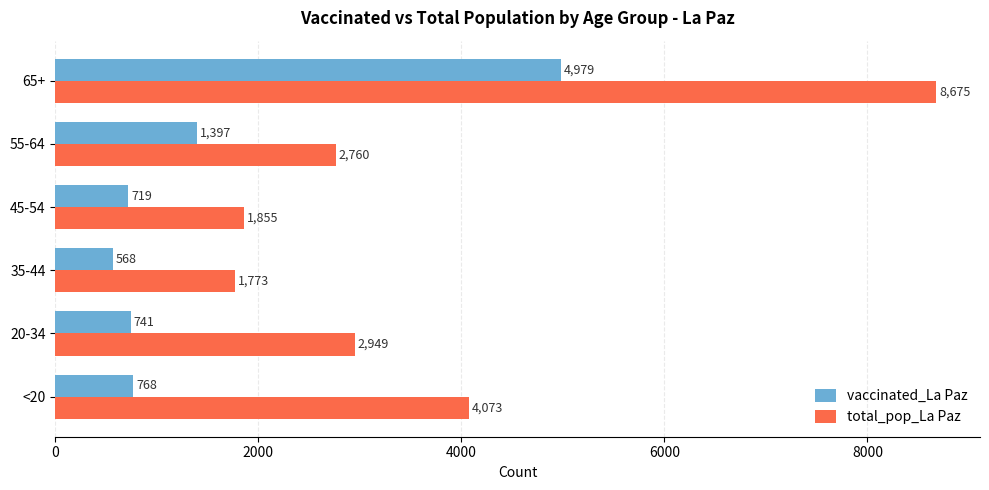

Which series has the largest total across all categories?

total_pop_La Paz